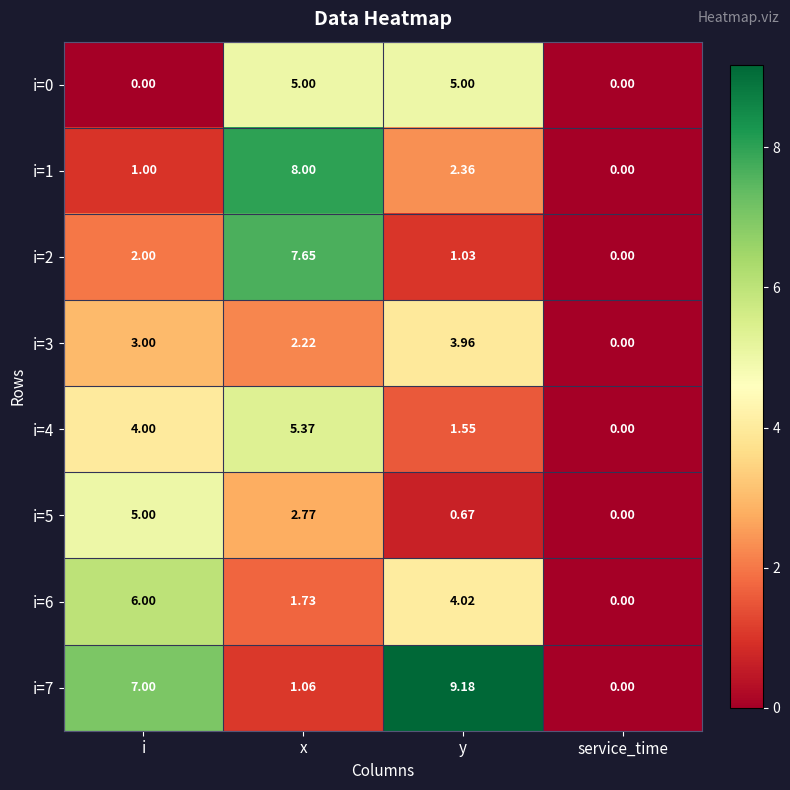

List the labels in order of i=1 value, largest first.

x, y, i, service_time